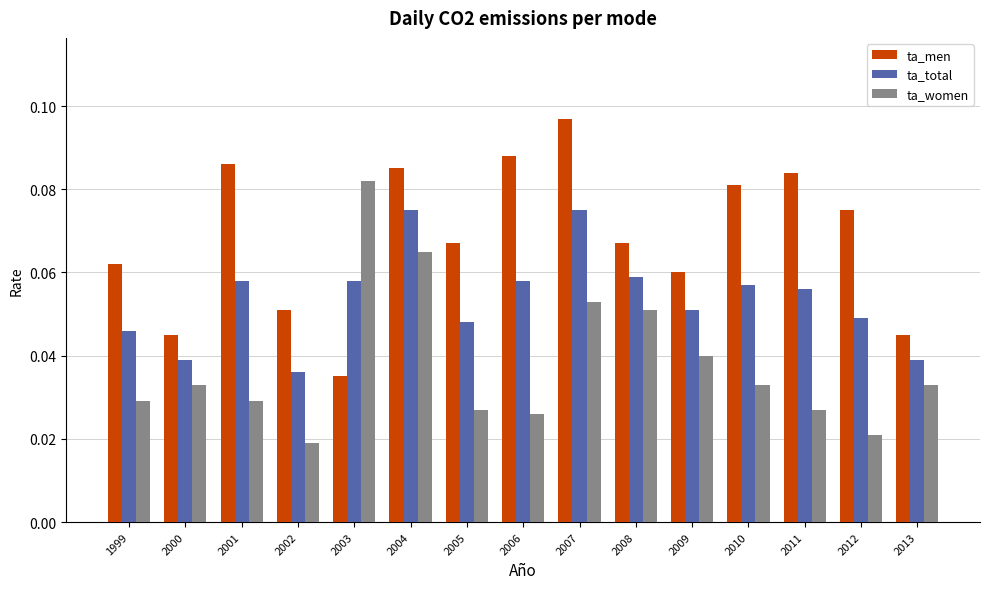

The value of ta_total at 2002 is 0.1. True or false?

False